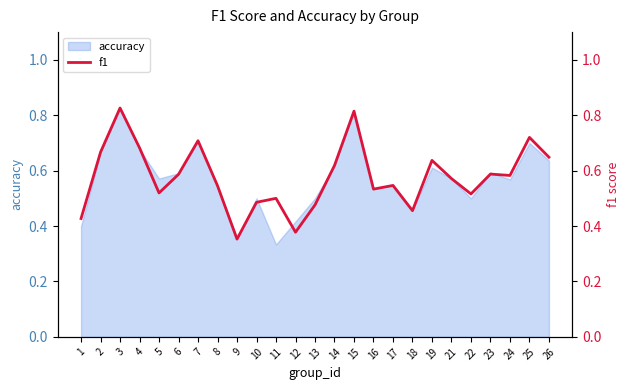

Reading left to right, what are all the values shown in this chart?

1=0.4	2=0.7	3=0.8	4=0.7	5=0.5	6=0.6	7=0.7	8=0.5	9=0.4	10=0.5	11=0.5	12=0.4	13=0.5	14=0.6	15=0.8	16=0.5	17=0.5	18=0.5	19=0.6	21=0.6	22=0.5	23=0.6	24=0.6	25=0.7	26=0.6